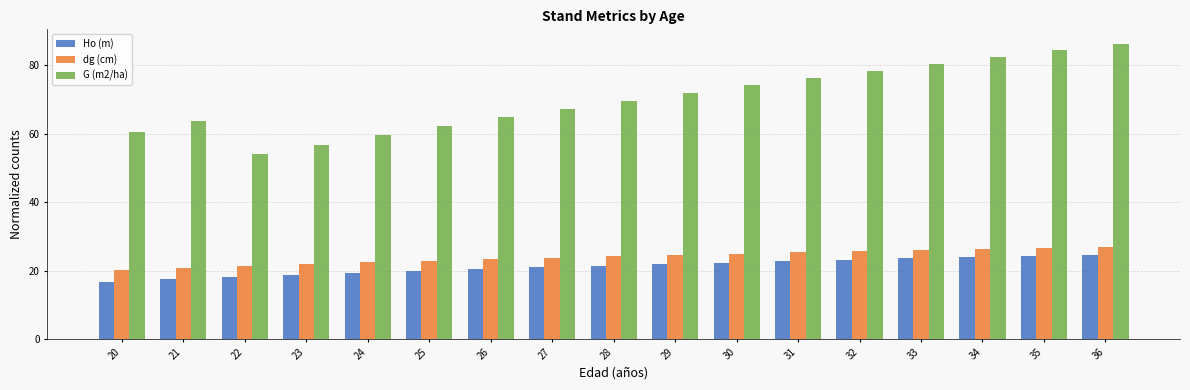

Which series has the widest spread of values?

G (m2/ha)